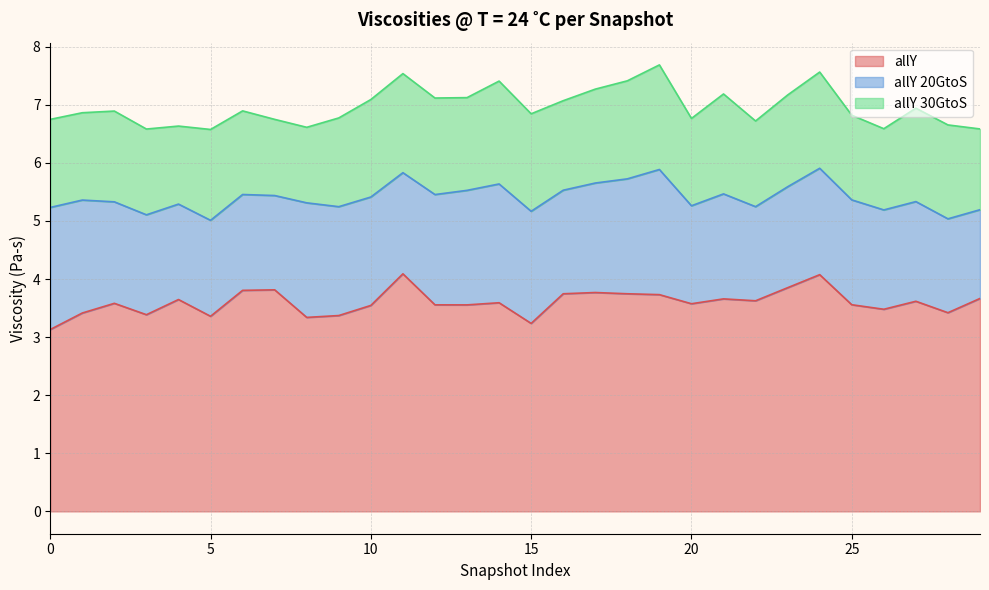

What is the sum of all allY values?

107.9